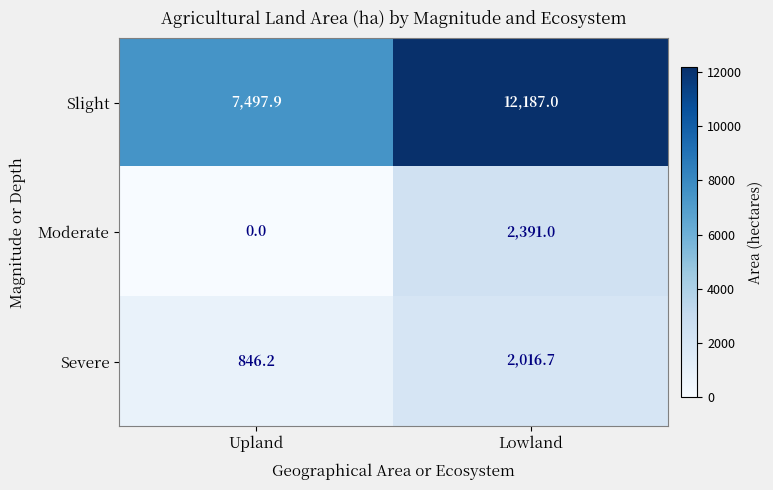

What is the total value across all series at Upland?

8344.1